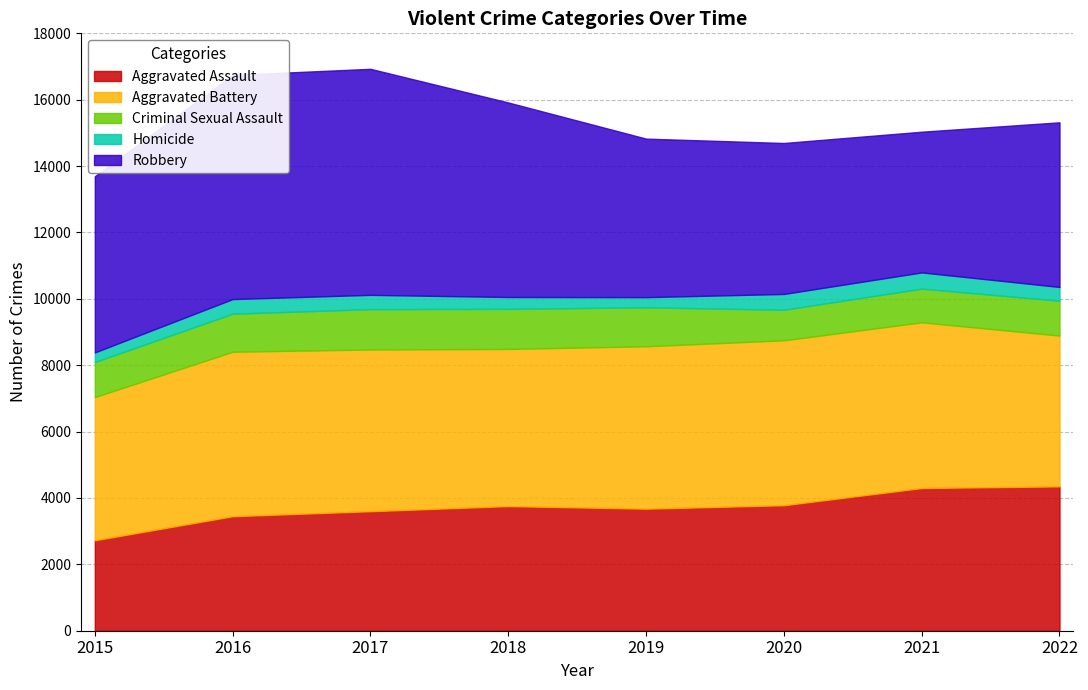

True or false: Criminal Sexual Assault and Aggravated Battery cross at least once.

False